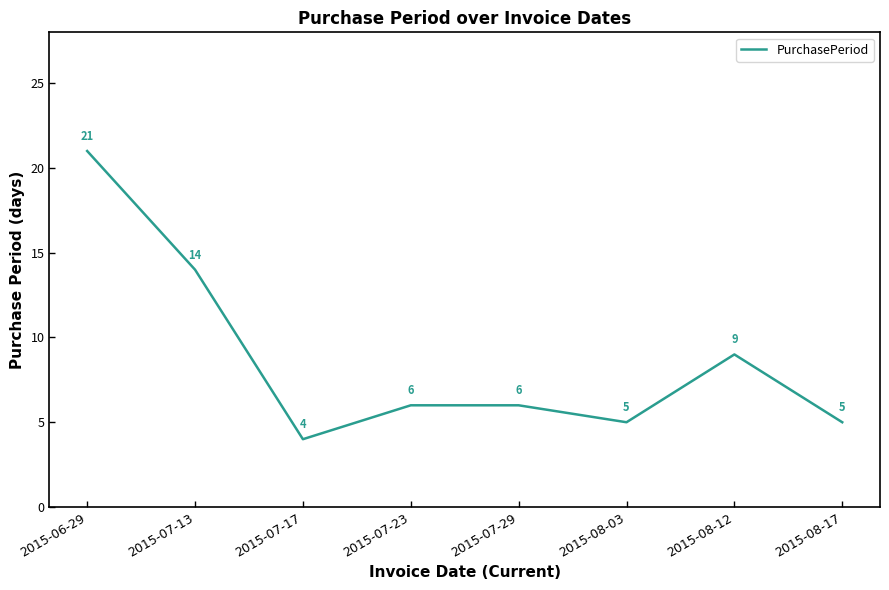

How many interior local valleys (lower than both neighbors) does the data have?

2